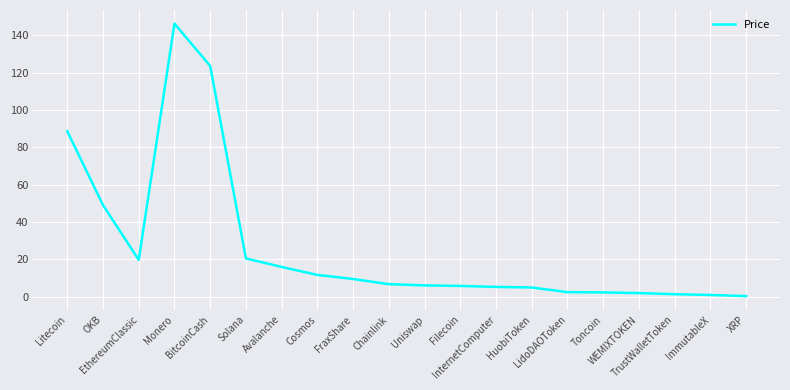

What is the difference between the maximum and minimum values?

145.9